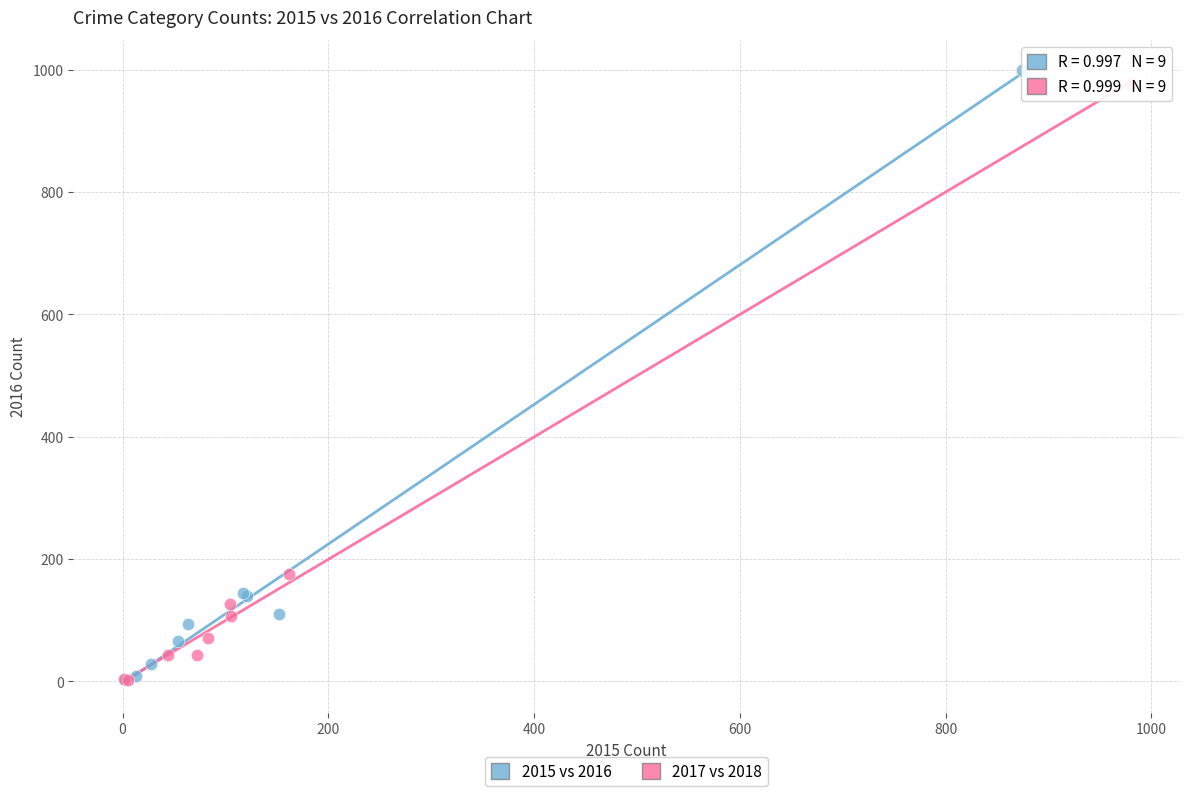

Which series contains the highest Y value?

2015 vs 2016